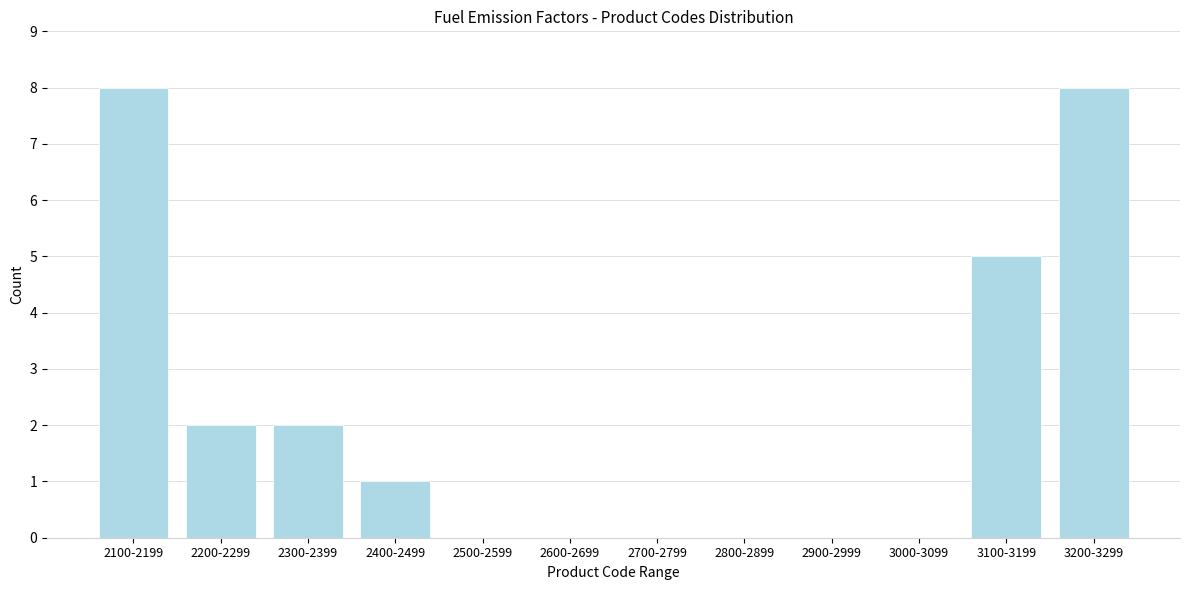

Reading left to right, list all the values displayed in this chart.

2100-2199=8	2200-2299=2	2300-2399=2	2400-2499=1	2500-2599=0	2600-2699=0	2700-2799=0	2800-2899=0	2900-2999=0	3000-3099=0	3100-3199=5	3200-3299=8